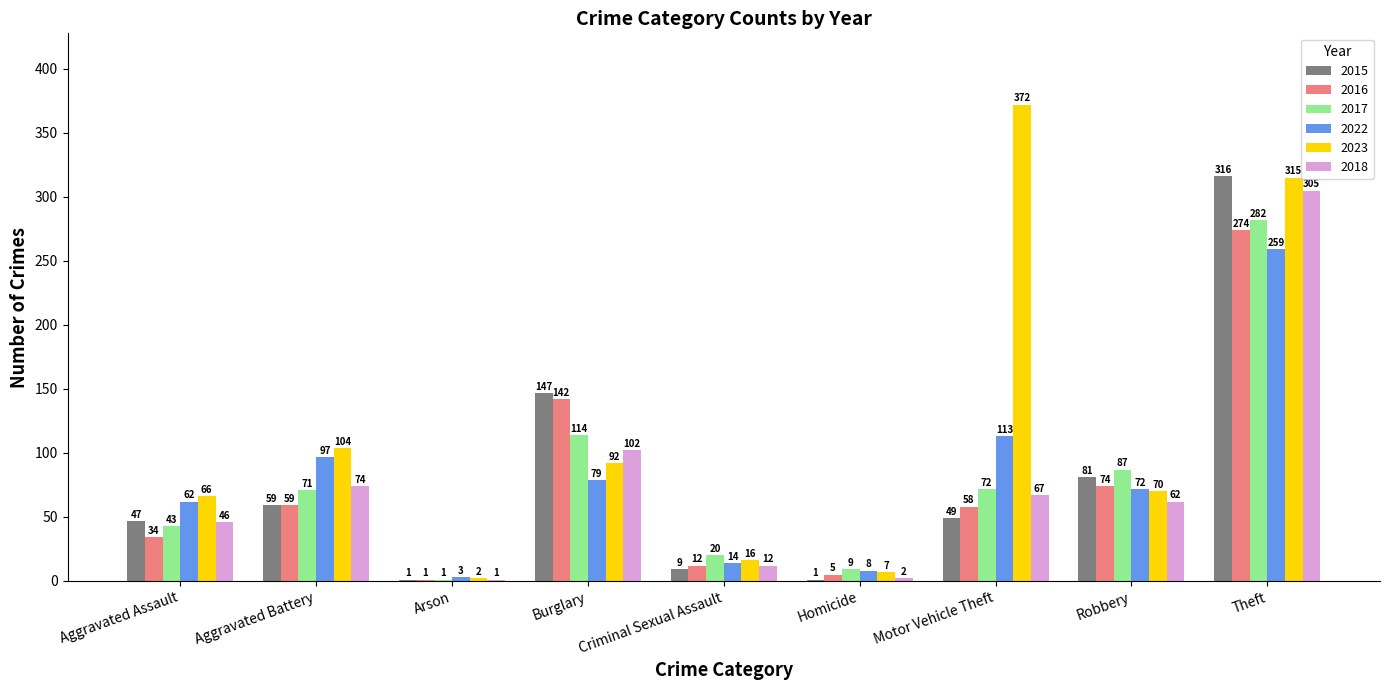

Where is 2015 nearest to the value 158?

Burglary